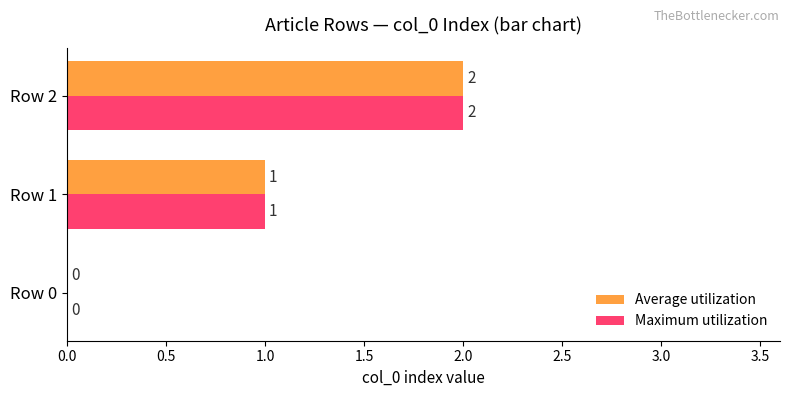

At which category is the sum across all series the highest?

Row 2